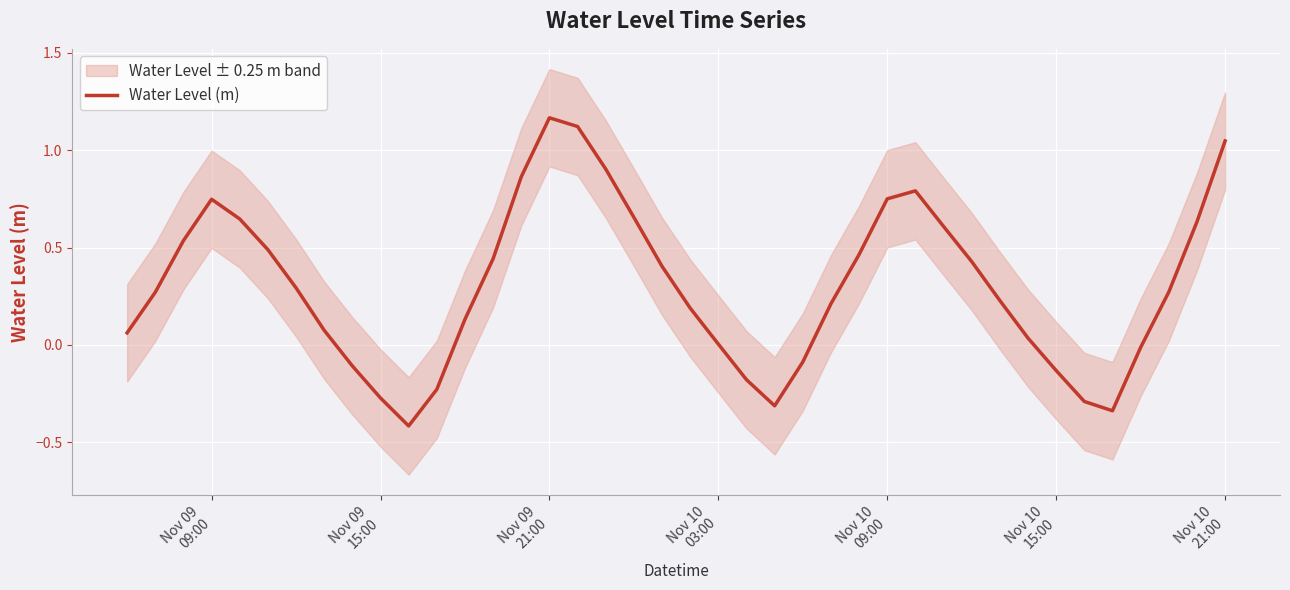

What is the average value?

0.3